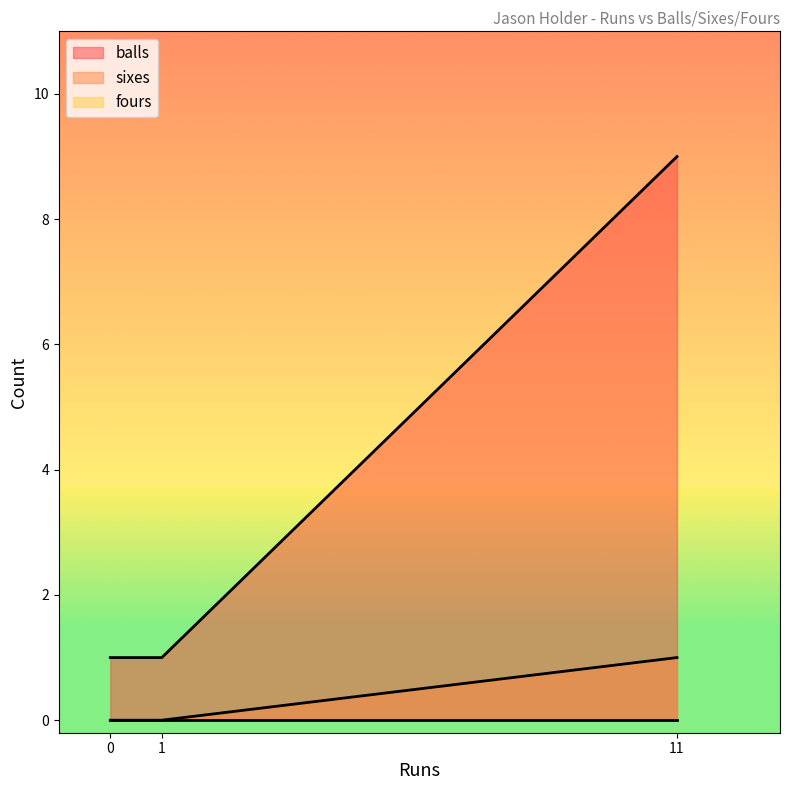

Read the balls value at 11.

9